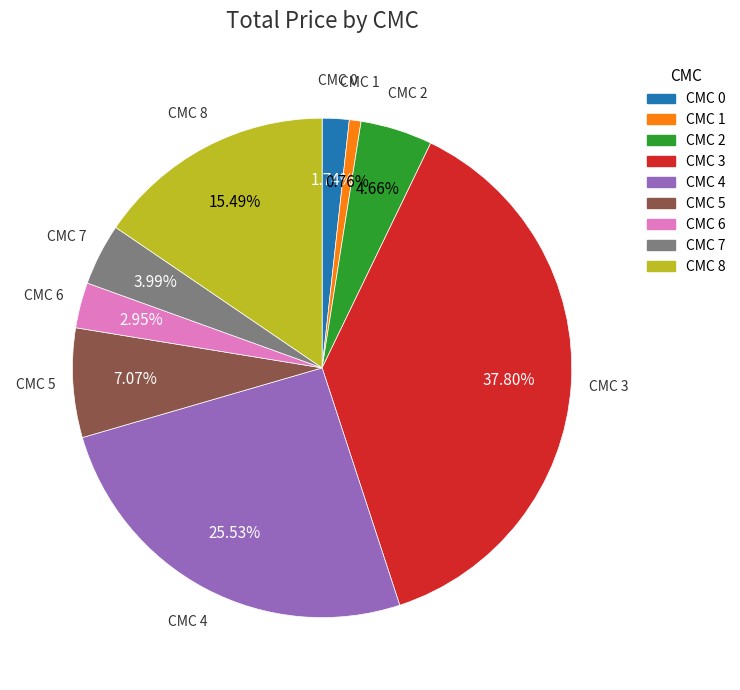

To the nearest percent, what is the difference between the largest and smallest slice percentages?

37%